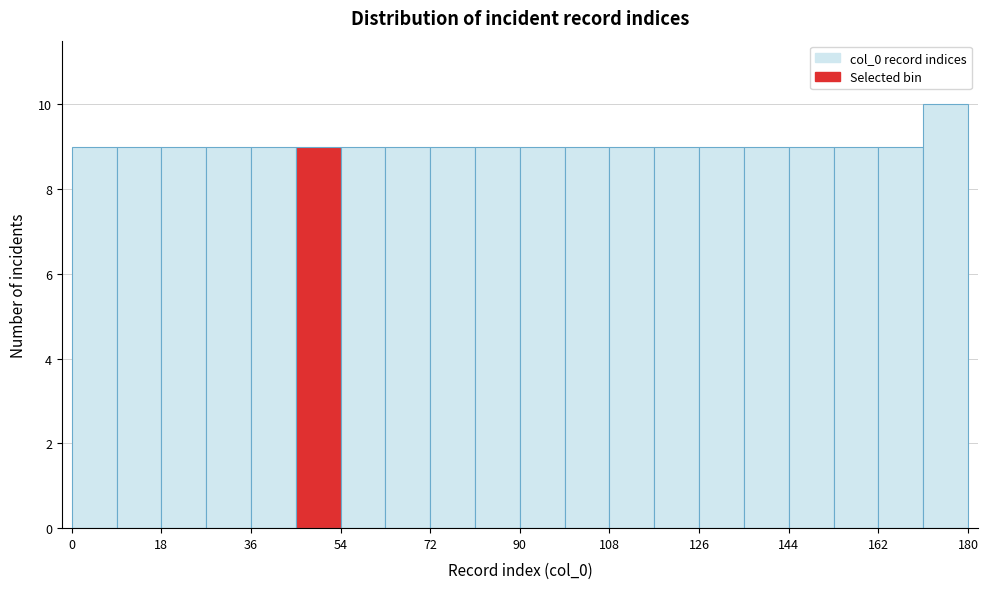

Which range on the x-axis has the tallest bar?

171 to 180